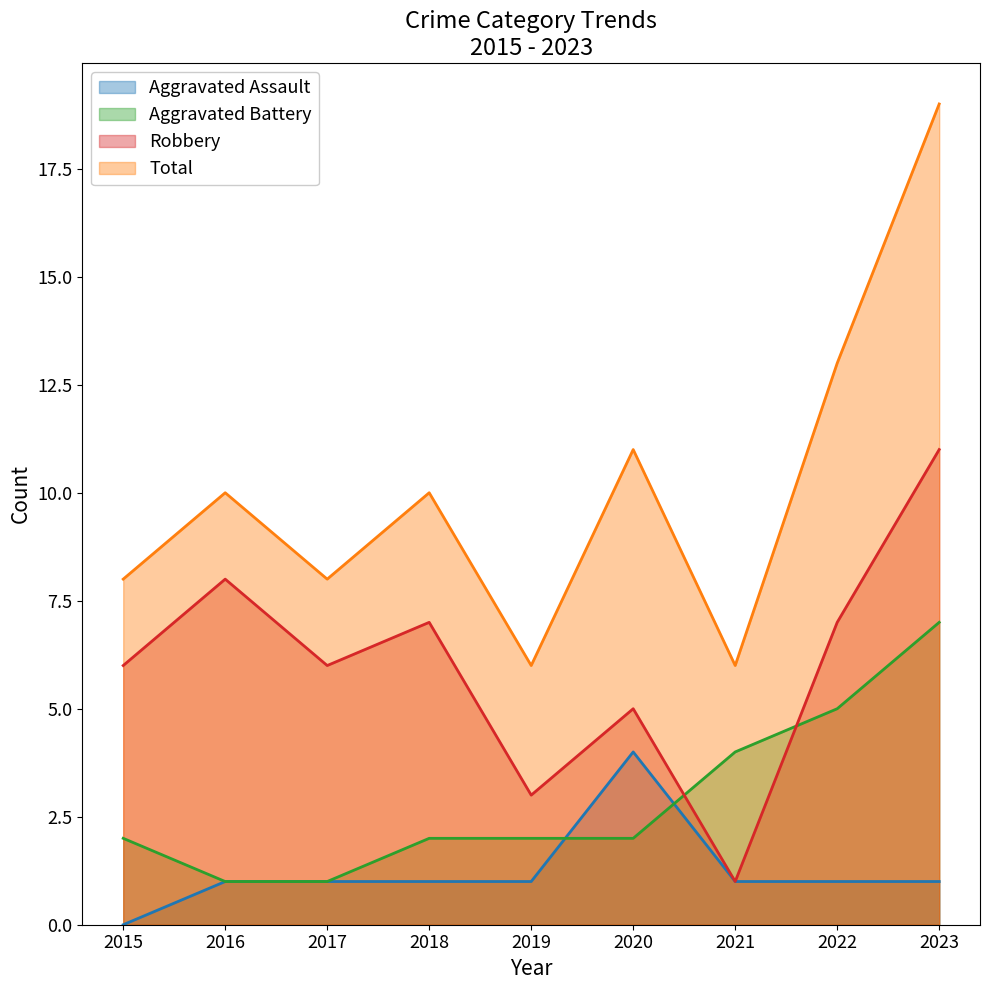

How many lines are shown in the chart?

4